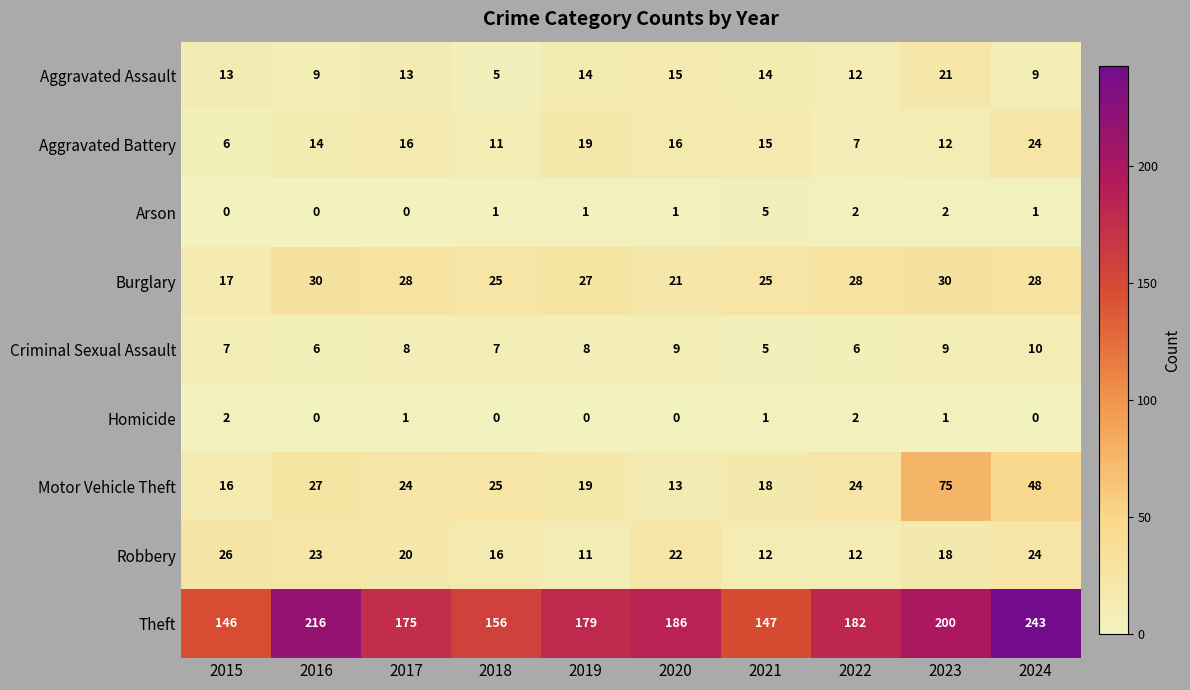

What value does the Burglary series have at 2020?

21